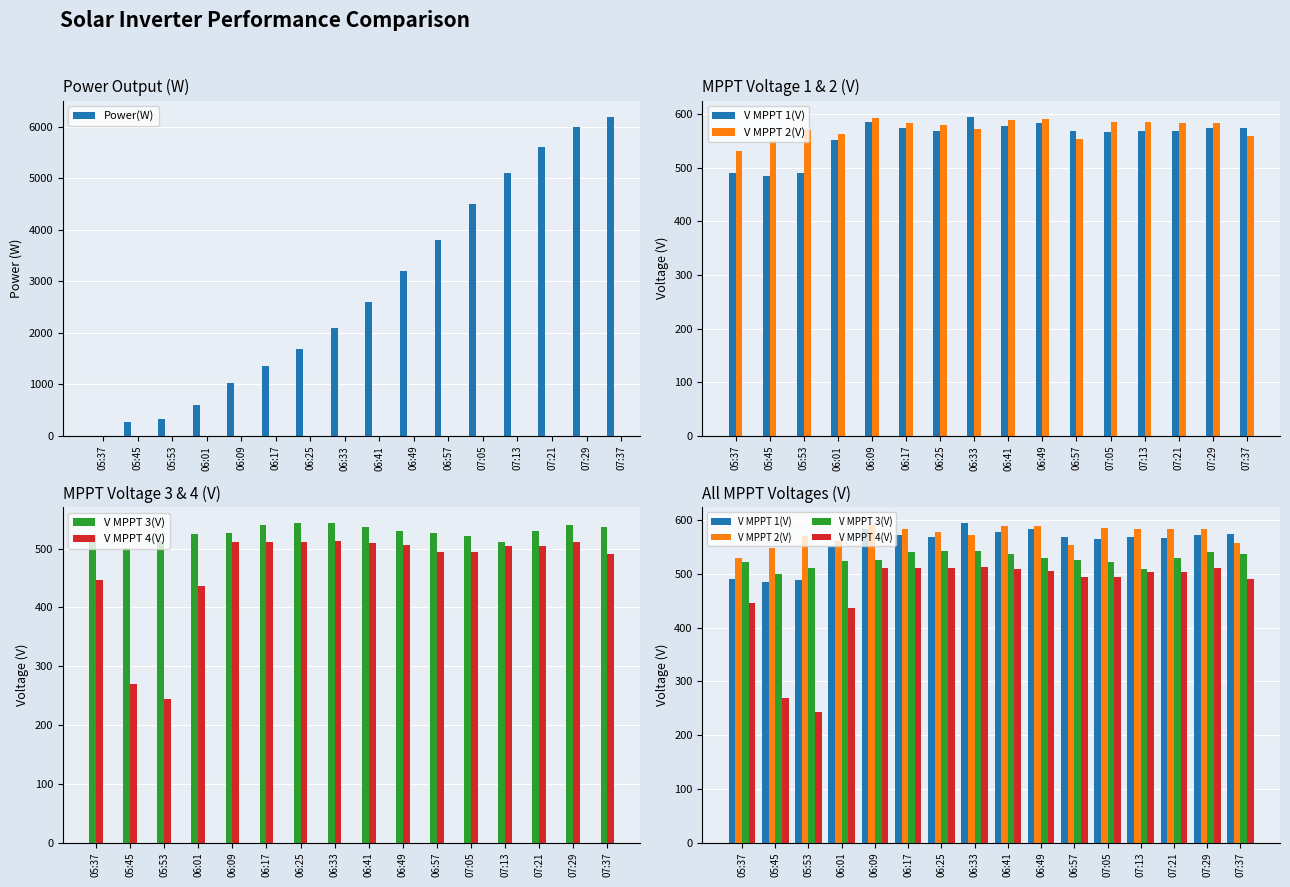

Rank the series by their maximum value, from highest to lowest.

Power(W), V MPPT 1(V), V MPPT 2(V), V MPPT 3(V), V MPPT 4(V)